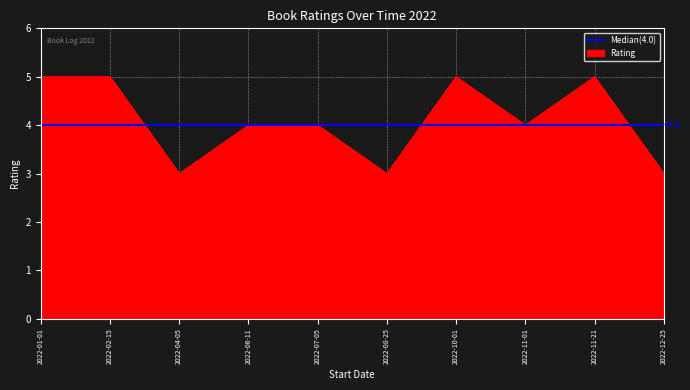

Count the values in the range 3 to 5.

10